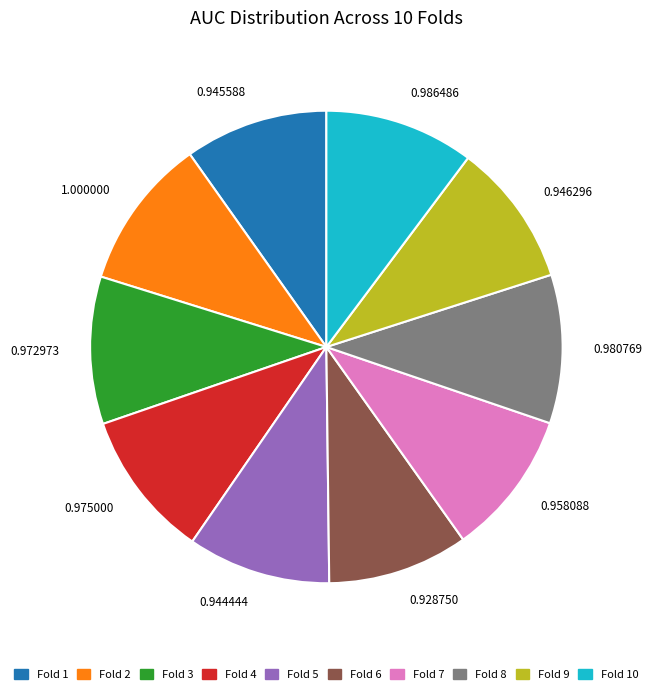

Do 0.975000 and 0.946296 together represent more than half of the pie?

No